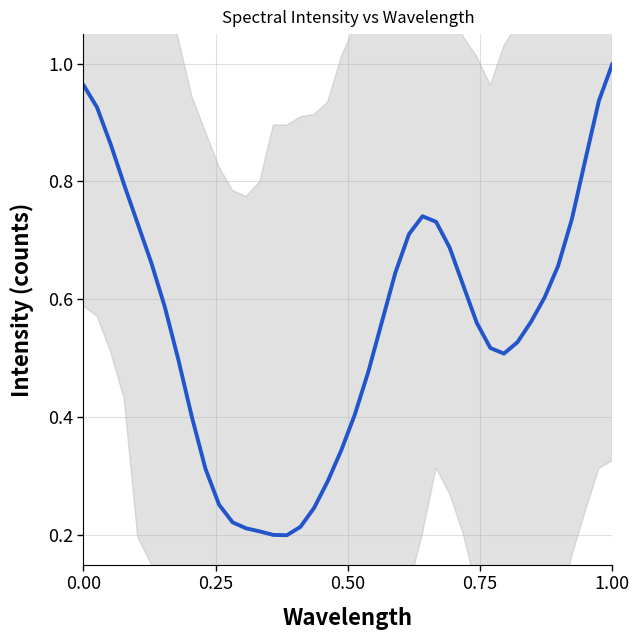

Is it true that the value at 0.00 is 0.2?

False